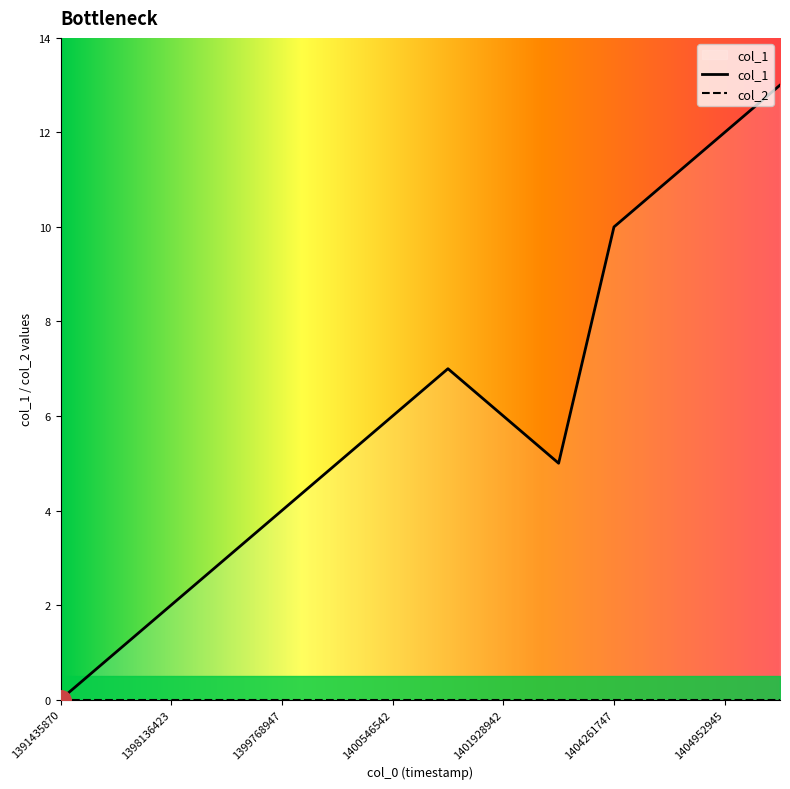

What is the change in value from 1401928942 to 1404952945?

+6